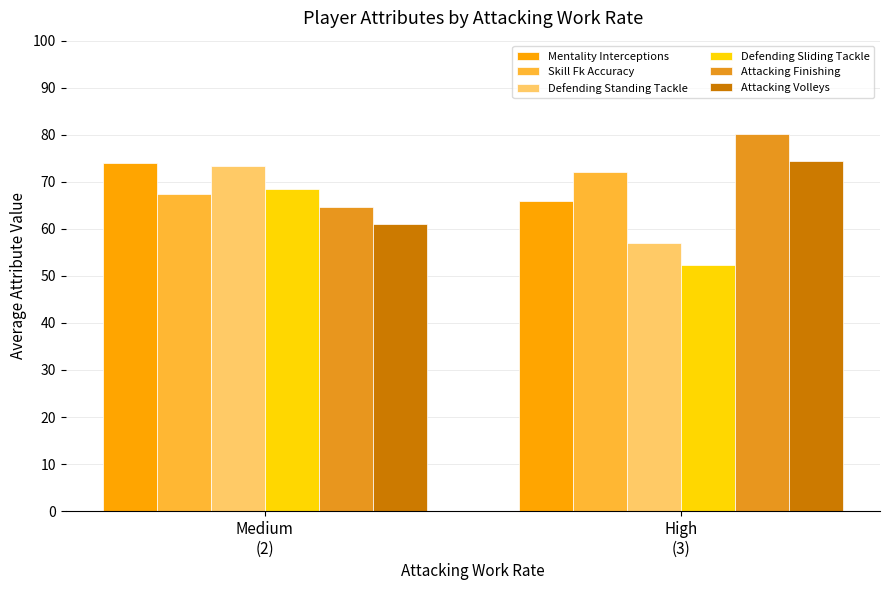

What is the maximum value shown in the chart?

80.2